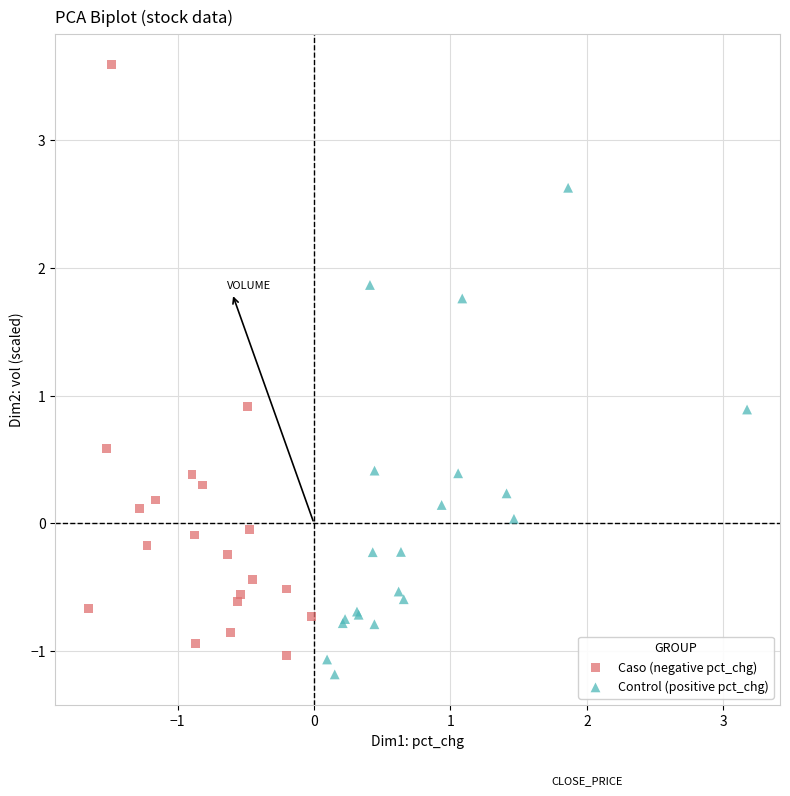

Which series has the widest spread of Y values?

Caso (negative pct_chg)